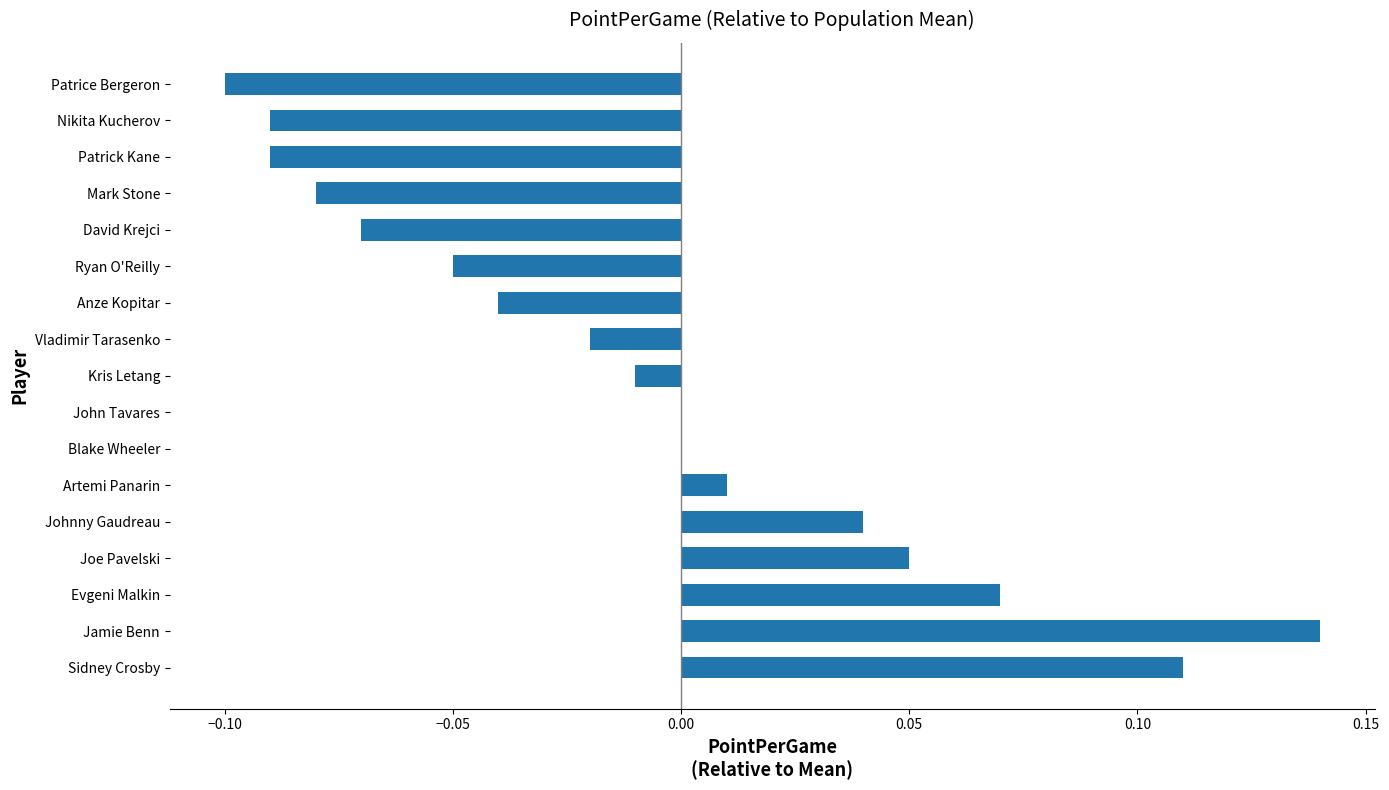

At which category does the chart reach its peak across all series?

Jamie Benn